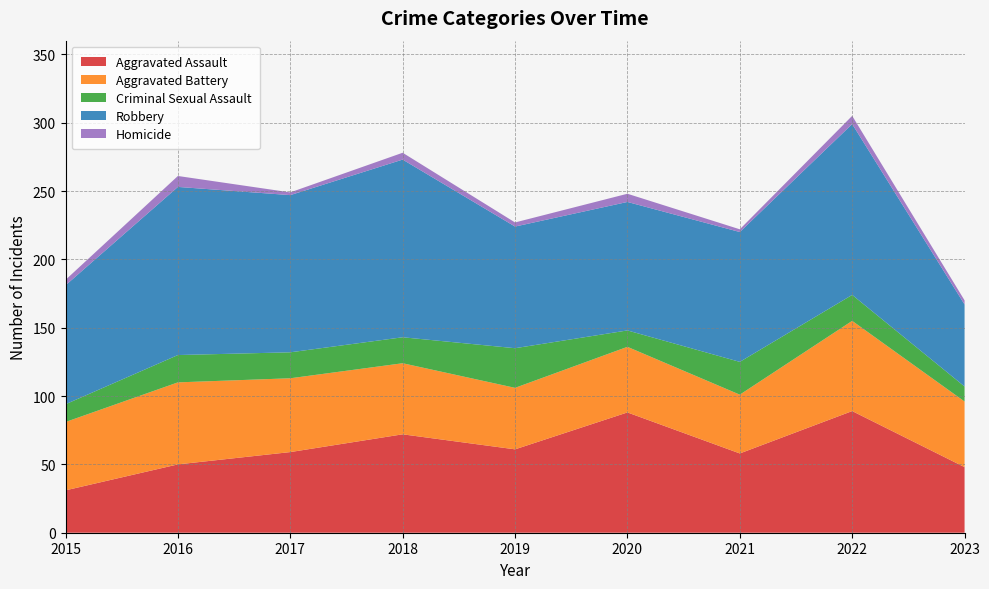

Reading right to left, what are all the values shown in this chart?

Aggravated Assault: 48	89	58	88	61	72	59	50	31
Aggravated Battery: 48	66	43	48	45	52	54	60	50
Criminal Sexual Assault: 11	19	24	12	29	19	19	20	13
Robbery: 60	125	95	94	89	130	115	123	87
Homicide: 3	6	2	6	3	5	2	8	4